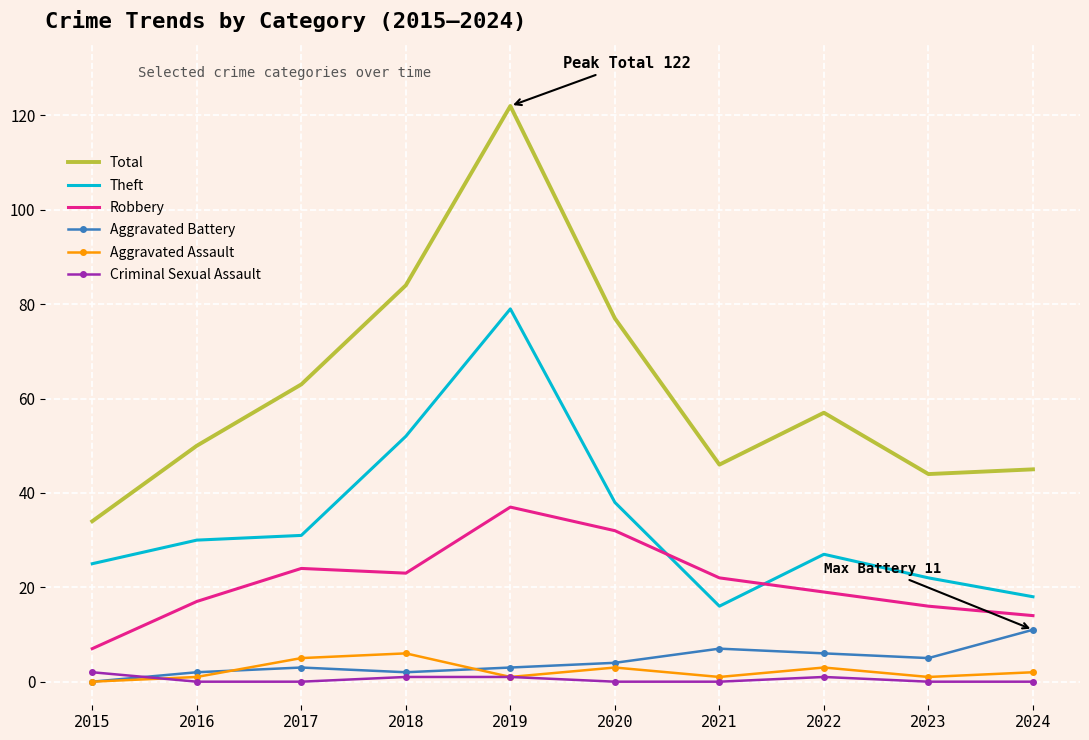

What is the maximum value shown in the chart?

122